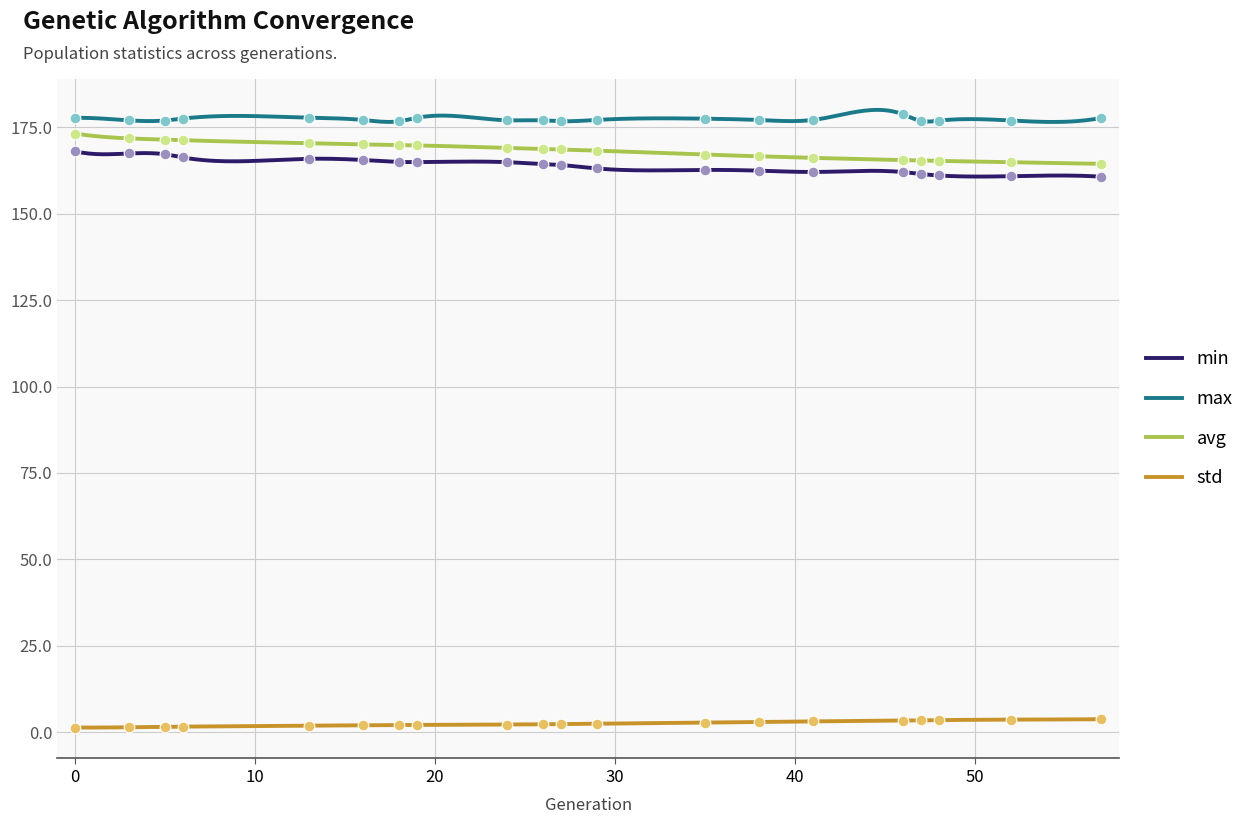

Which series has the largest total across all categories?

max